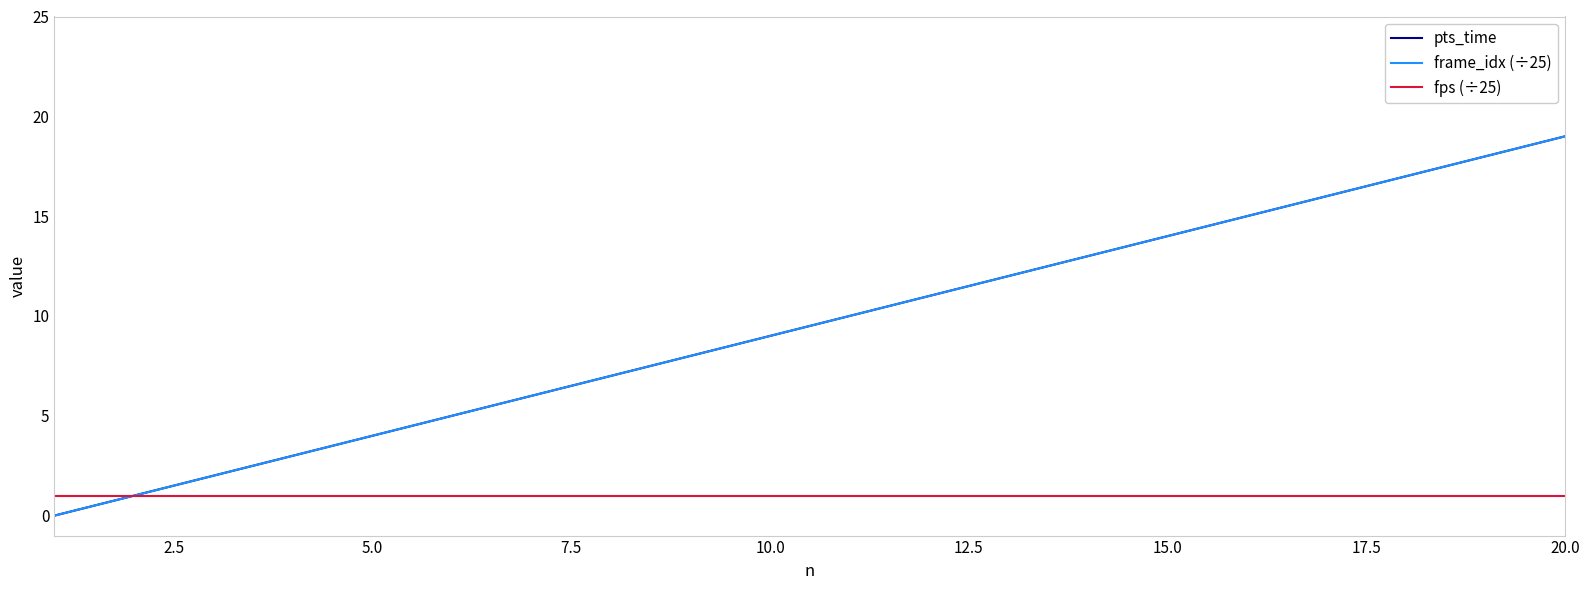

How many lines are shown in the chart?

3